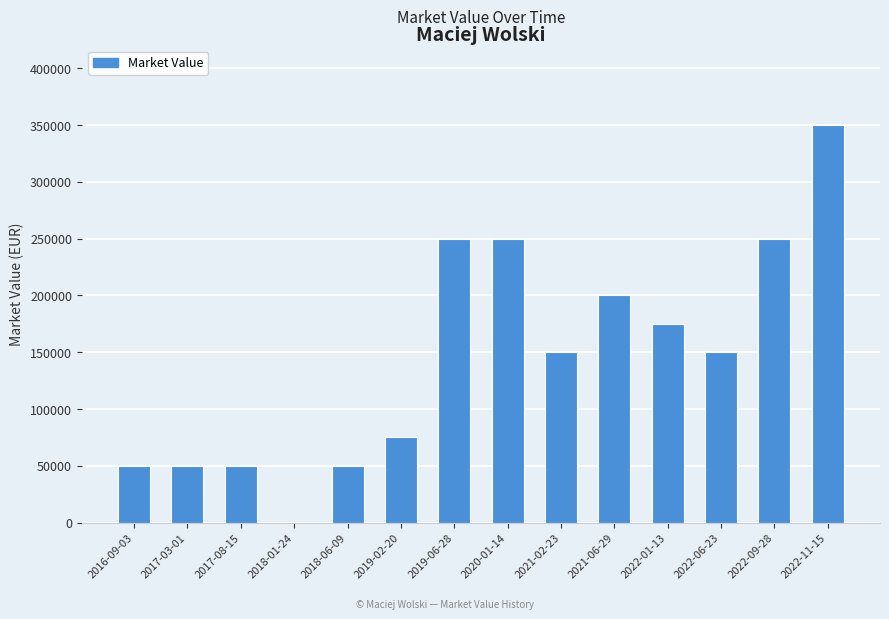

Between 2019-06-28 and 2018-01-24, which is larger?

2019-06-28